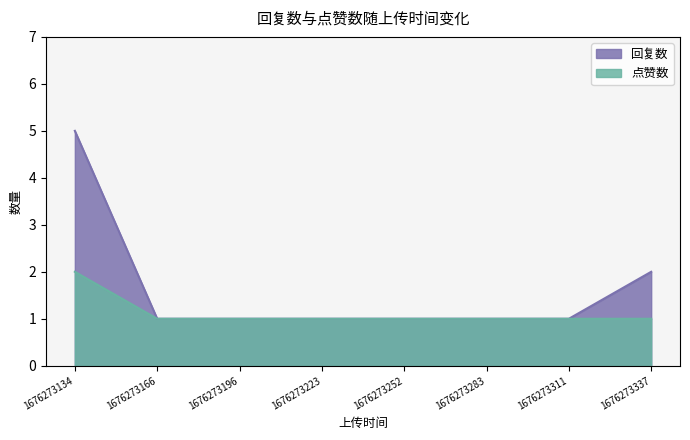

What is the average value of the 点赞数_line series?

1